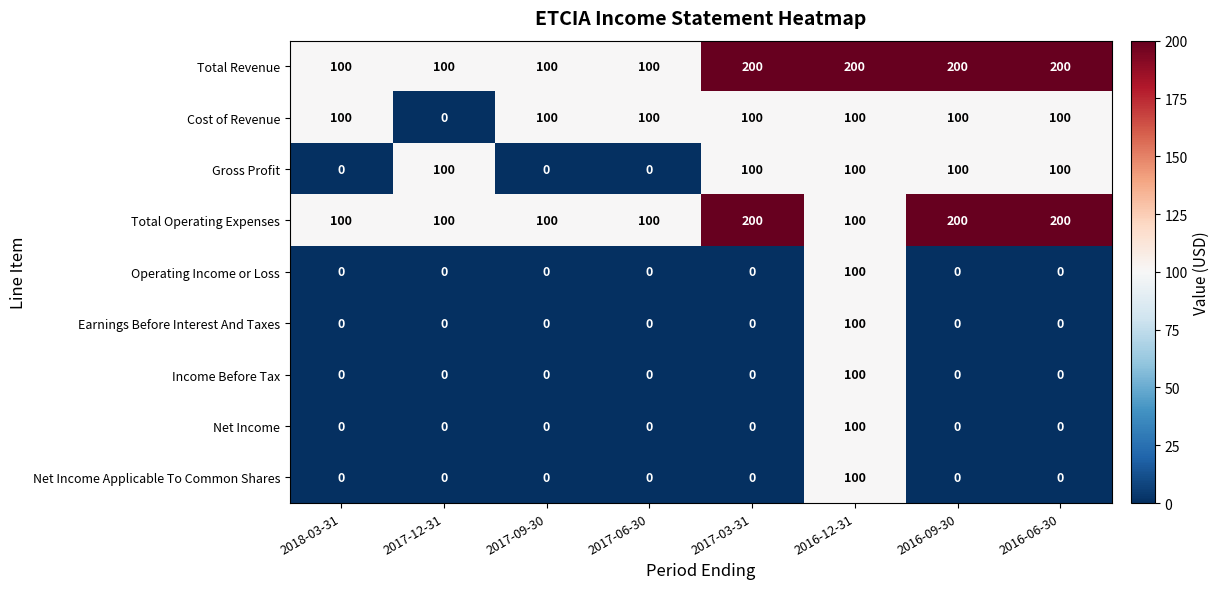

What is the greatest value displayed?

200